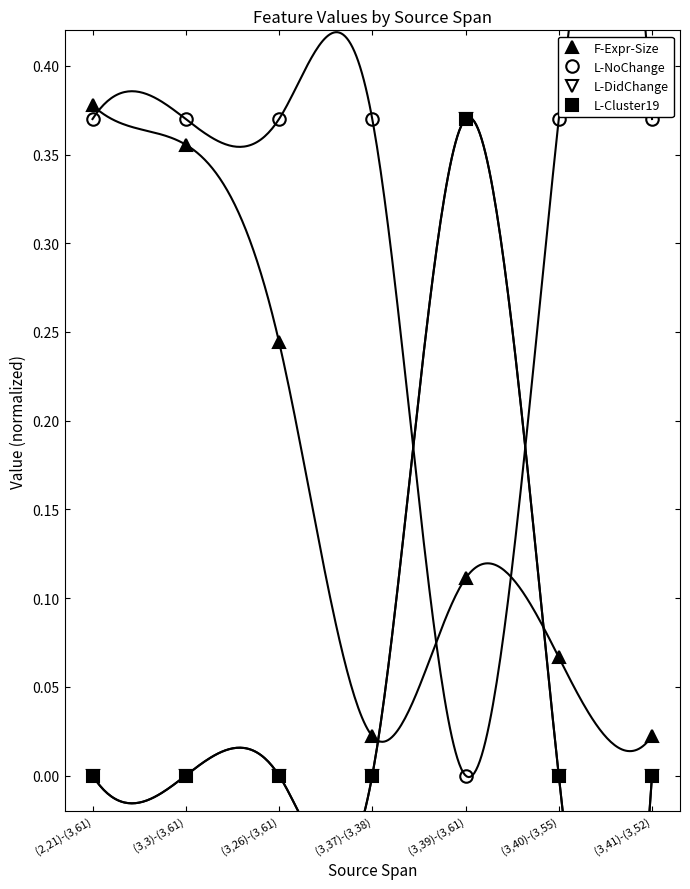

Count the L-Cluster19 values in the range 0 to 1.

7